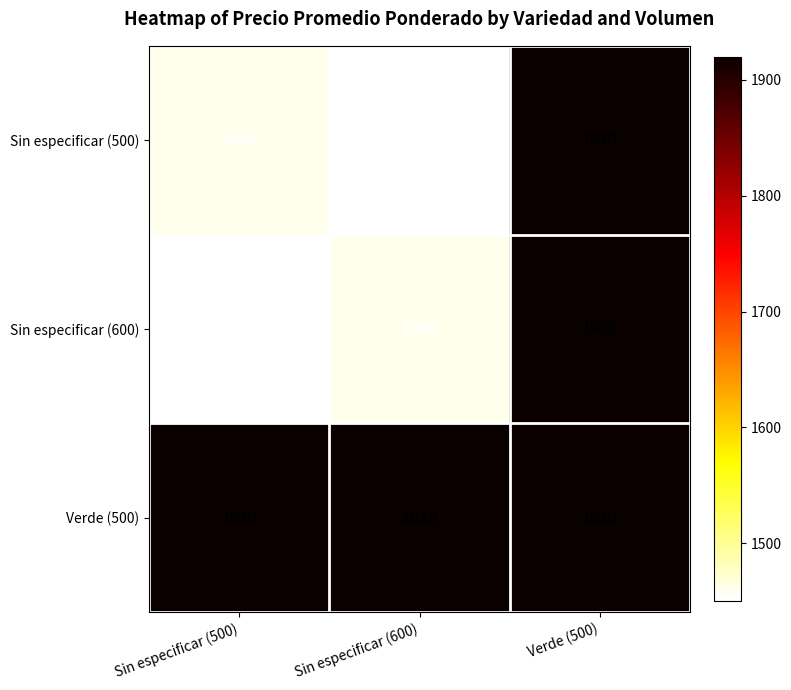

What is the total value across all series at Verde (500)?

5760